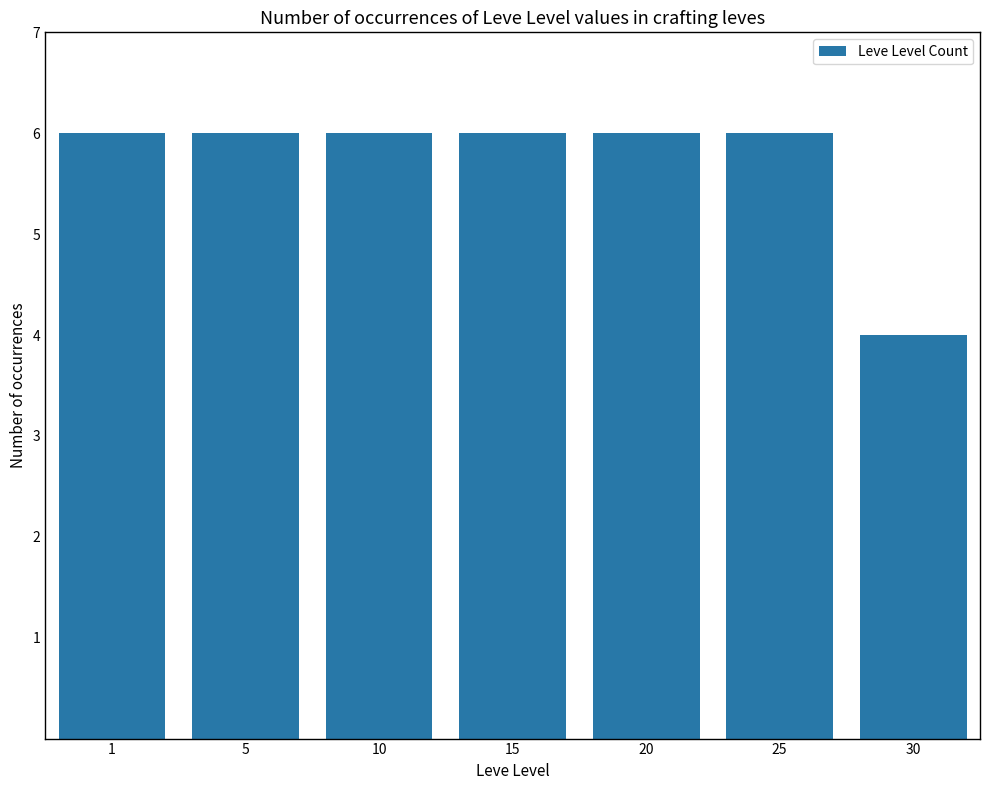

What is the greatest value displayed?

6